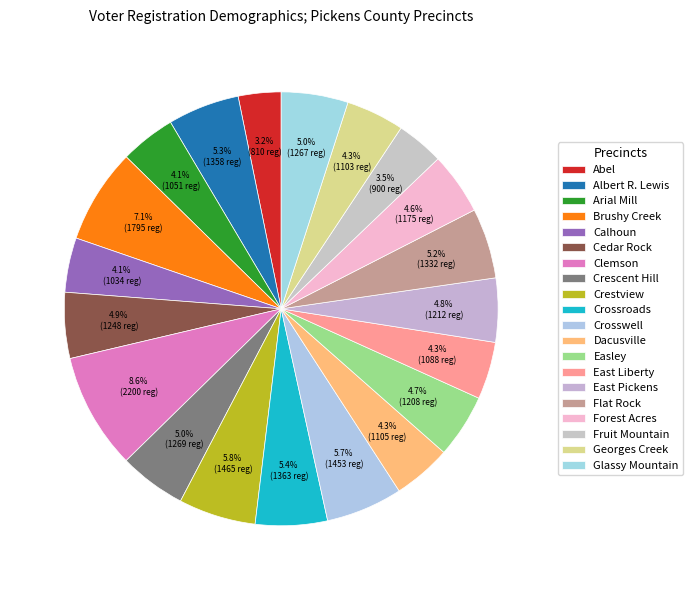

Approximately how many times larger is the value at Clemson compared to Crestview?

1.5